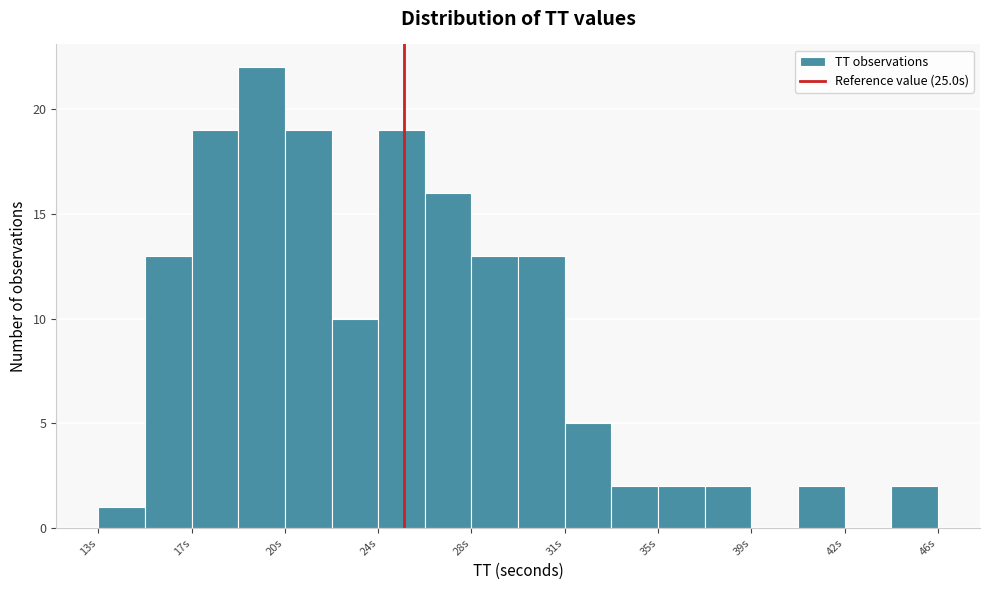

Read against the x-axis, roughly where is the centre of the tallest bar?

19.5